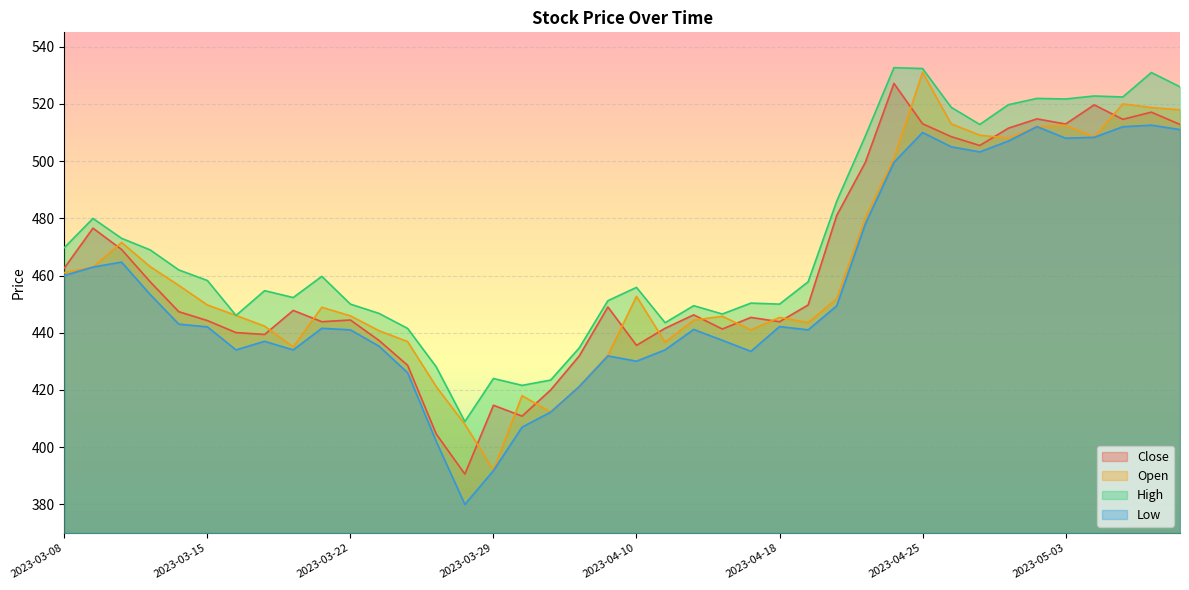

At how many categories does at least one series exceed 509?

11